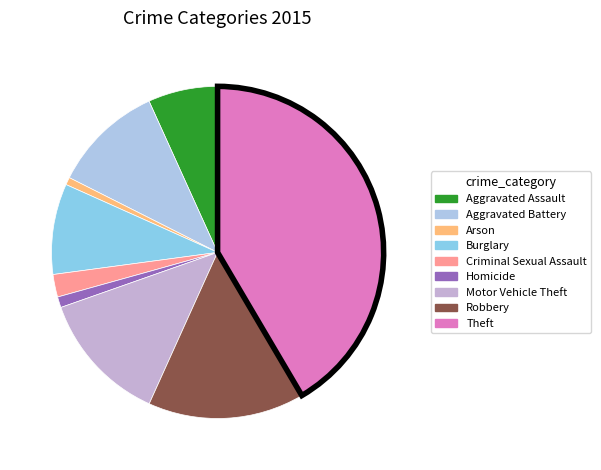

How many slices are in this pie chart?

9